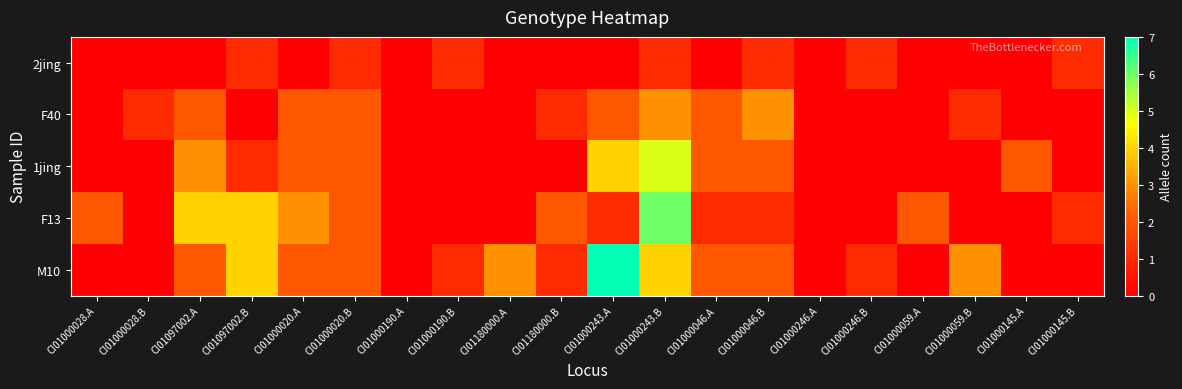

Between CI01097002.B and CI01180000.A, which is larger?

CI01097002.B